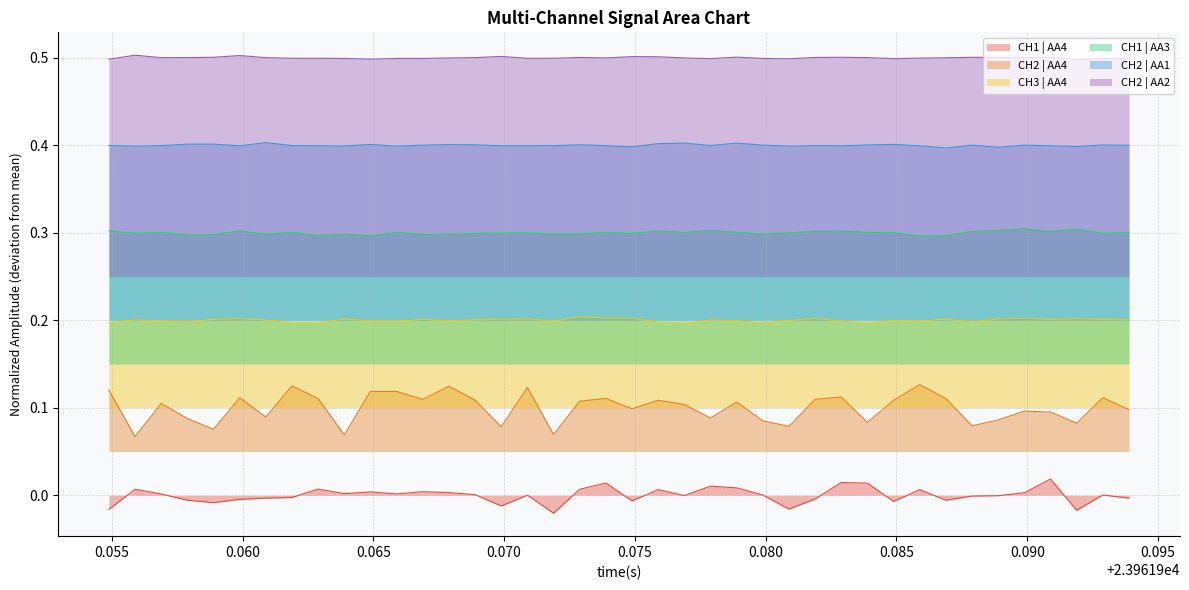

Which series has the largest range (max minus min)?

CH2 | AA4